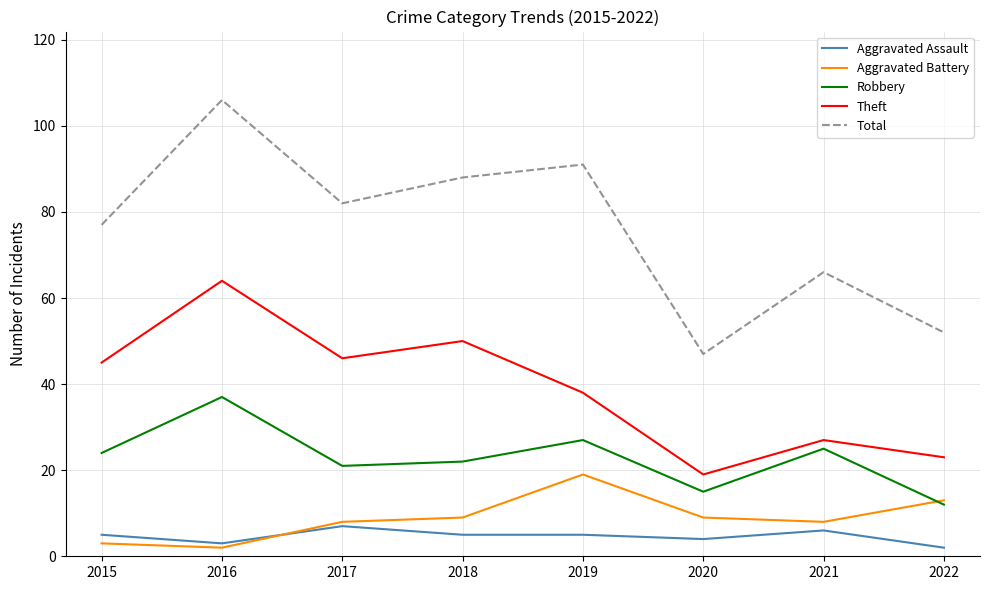

True or false: Robbery has a value of 7 at 2017.

False